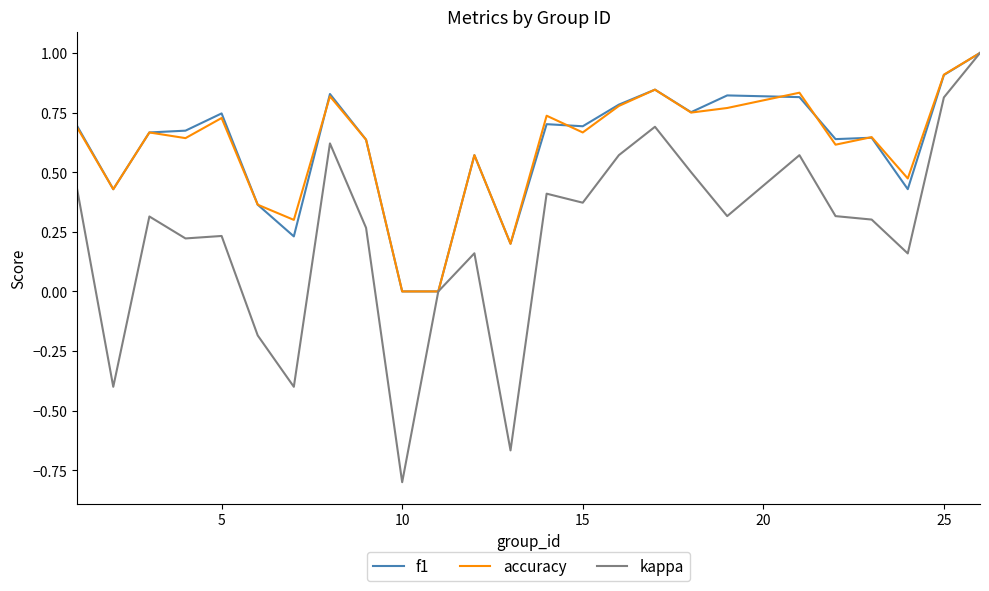

Which series has the largest range (max minus min)?

kappa